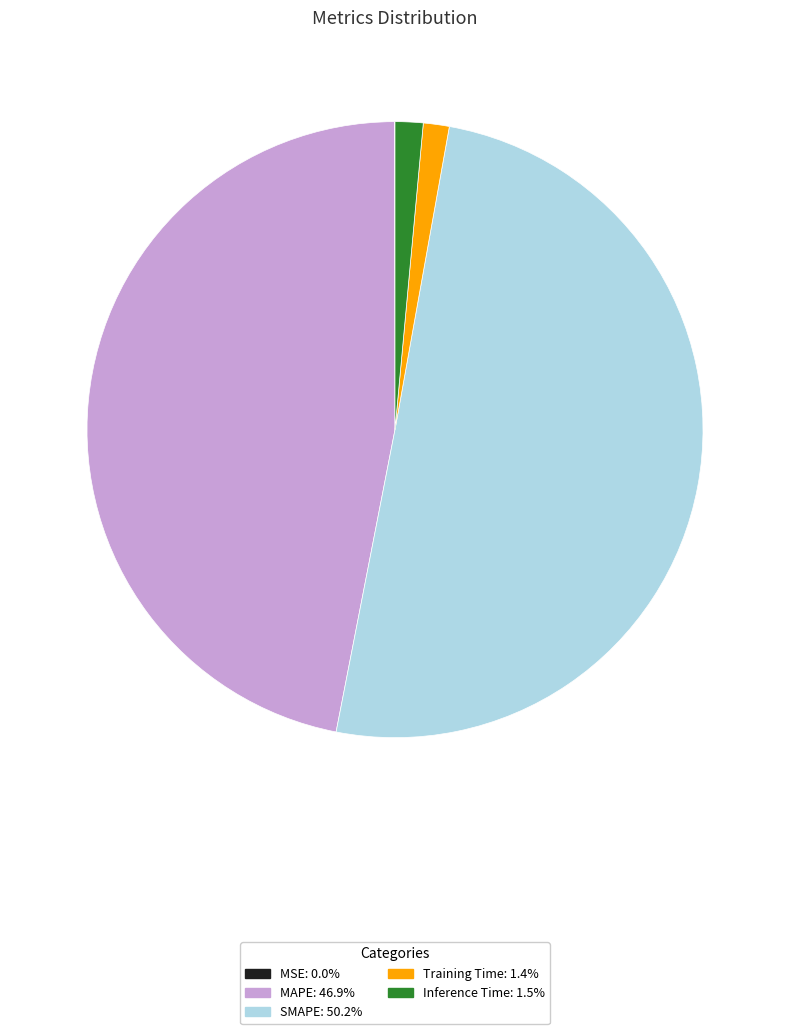

Which category accounts for the majority?

SMAPE